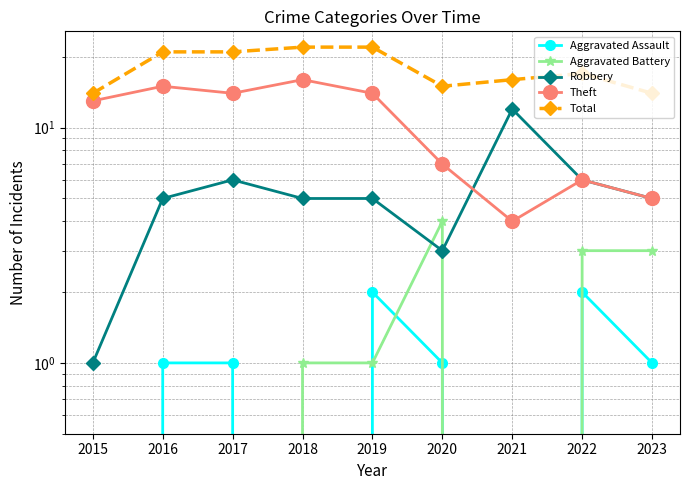

Between 2015 and 2023, which series saw the biggest shift?

Theft